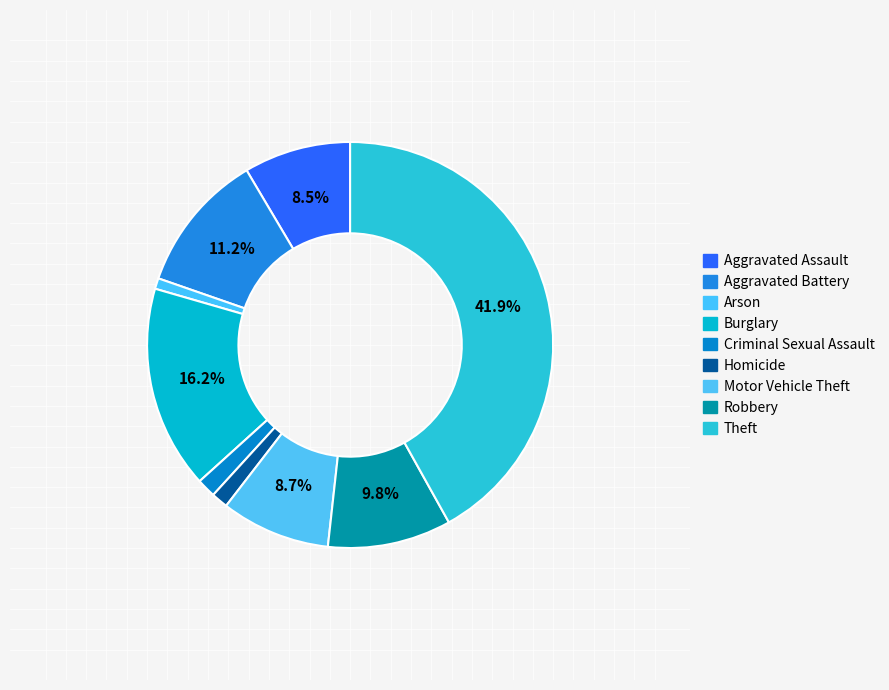

How many slices are in this pie chart?

9